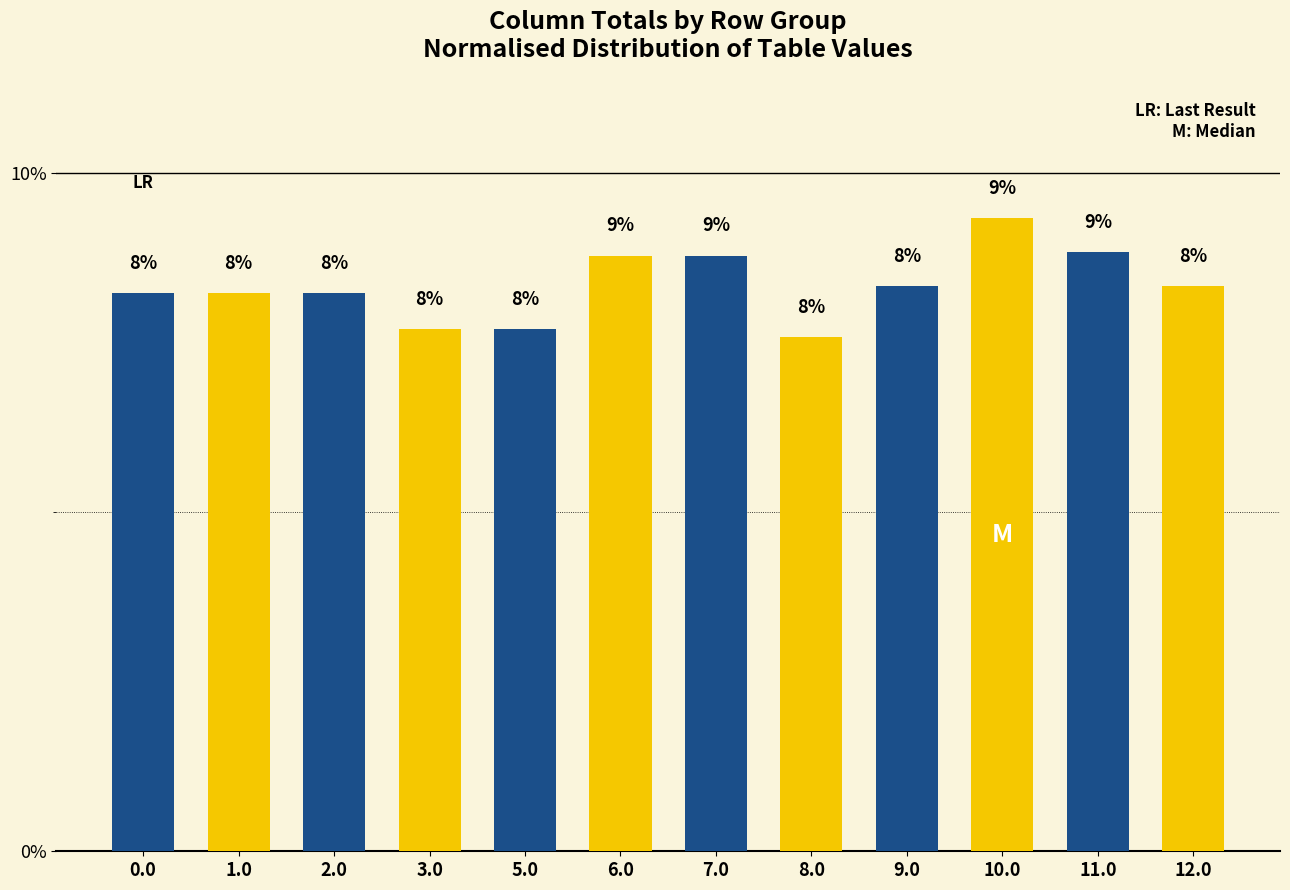

Are the bars horizontal?

No